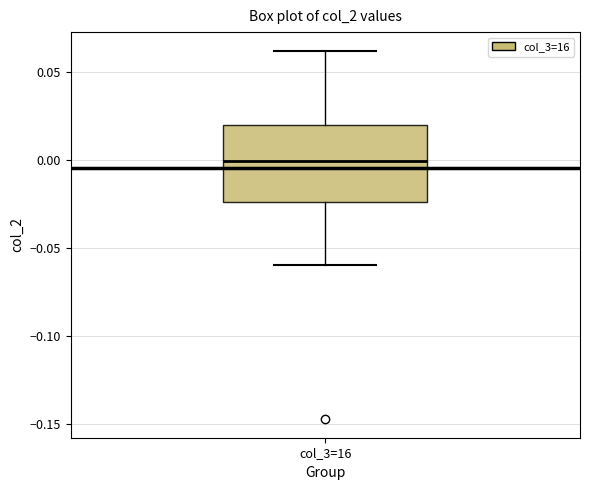

Where does the upper whisker of the box for col_3=16 end on the y-axis? The values are not printed on the chart, so give them approximately, as read against the axis.

0.060